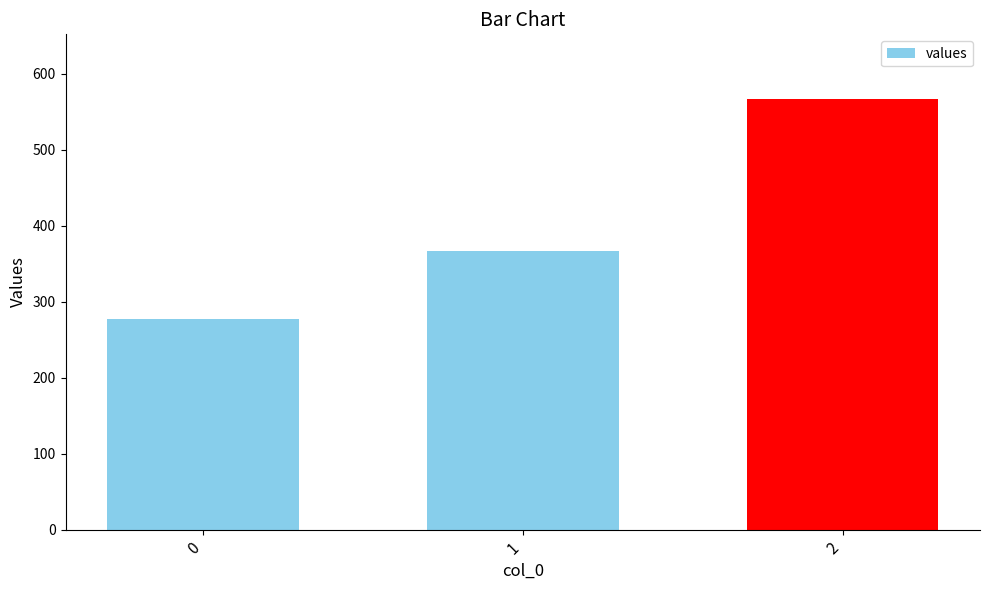

How many bars are there in total?

3